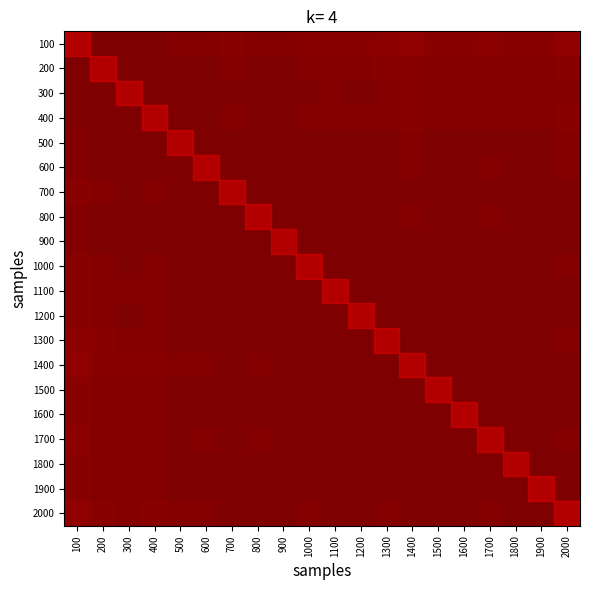

What is the total value across all series at 700?

2515.4